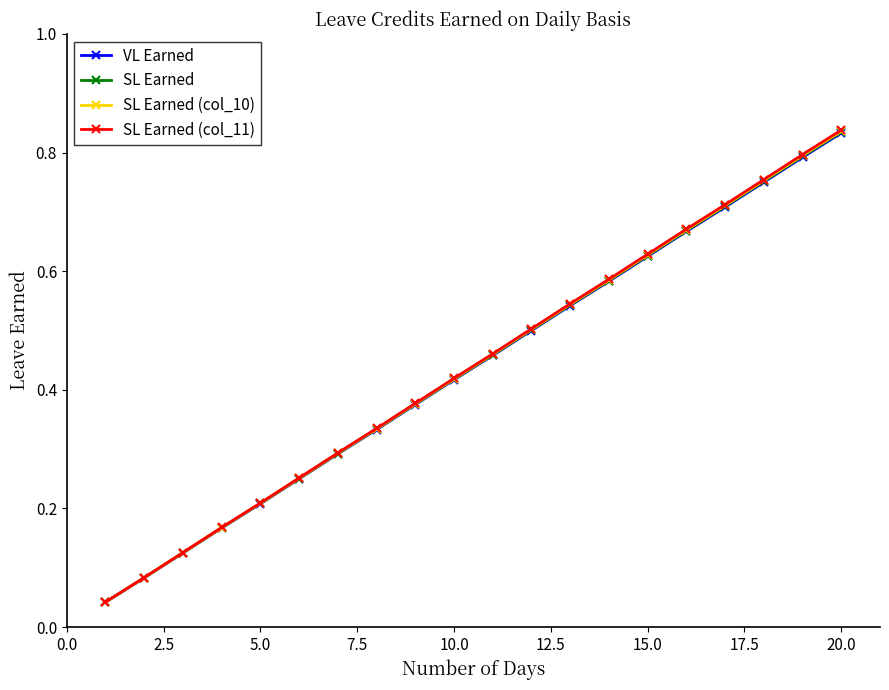

What is the sum of all SL Earned (col_11) values?

8.8